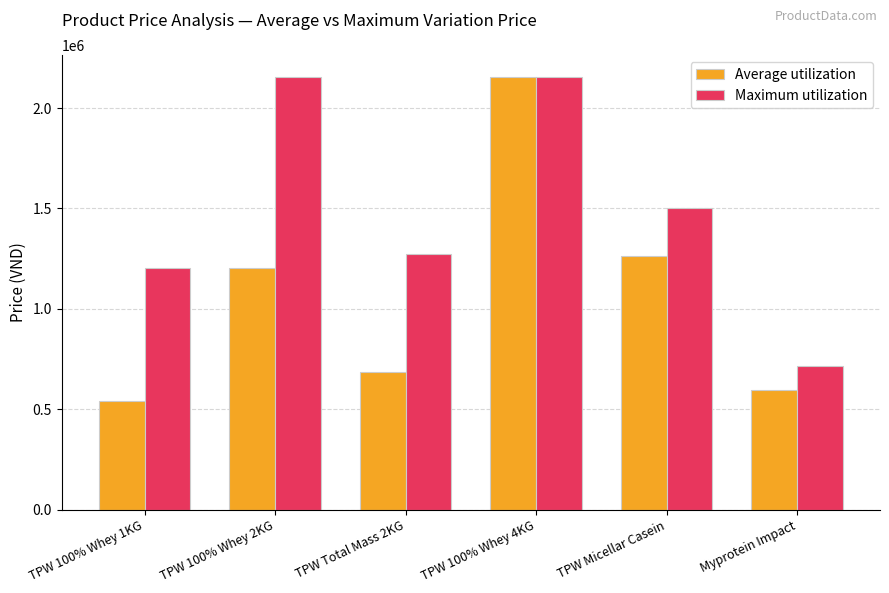

What are all the series names shown in the legend?

Average utilization, Maximum utilization